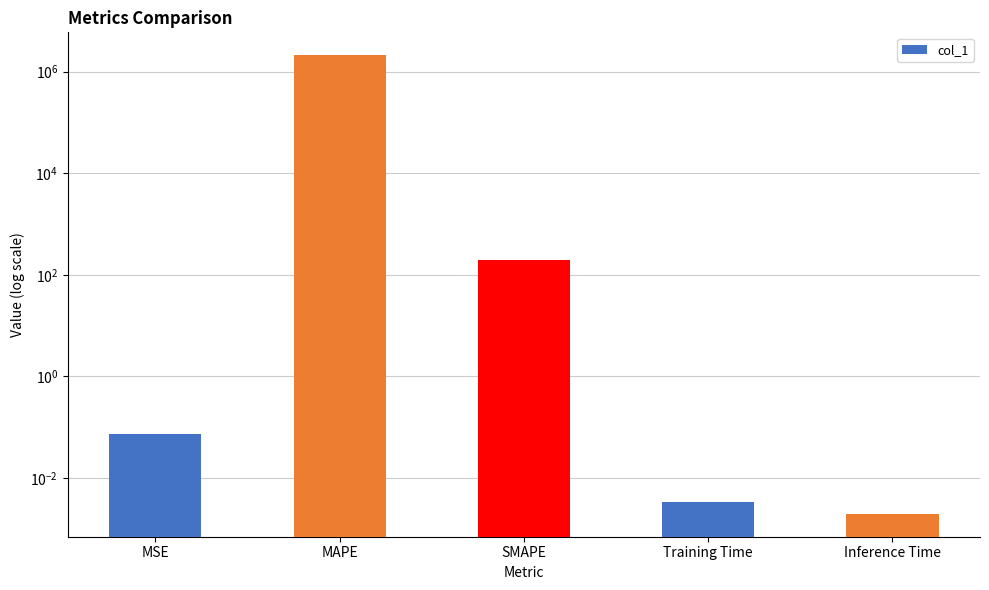

The chart shows a value of 102.0 at SMAPE. True or false?

False